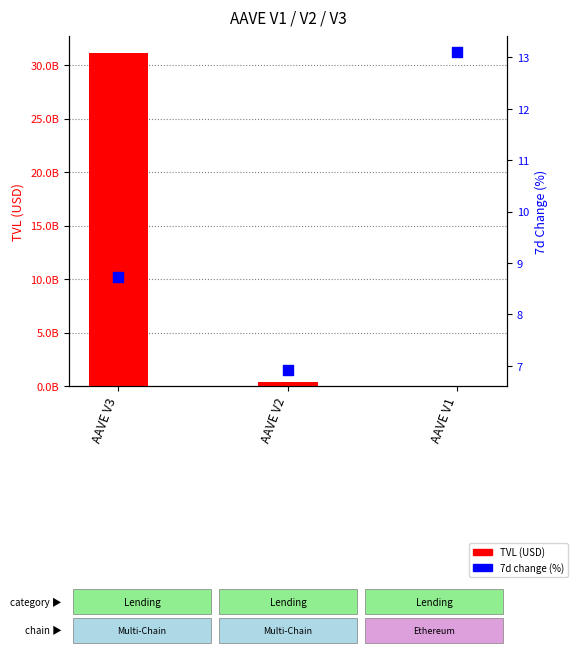

At how many categories does at least one series exceed 6268775545?

1